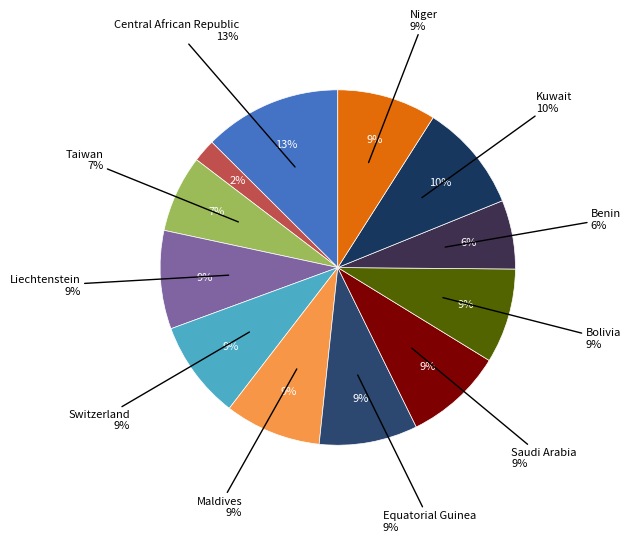

Count the number of slices in the pie.

12